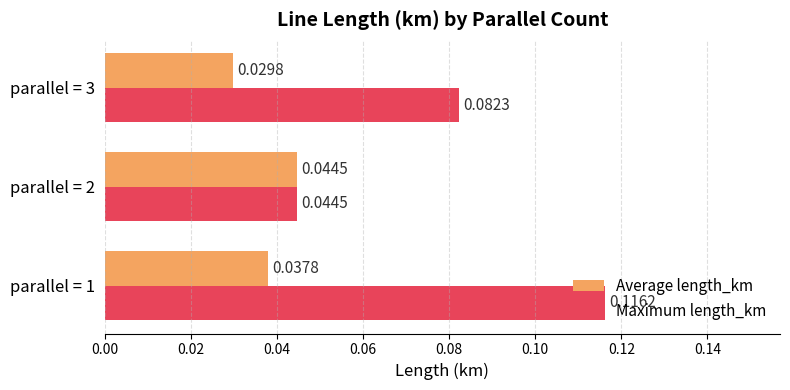

Rank the series by their average value, from highest to lowest.

Maximum length_km, Average length_km